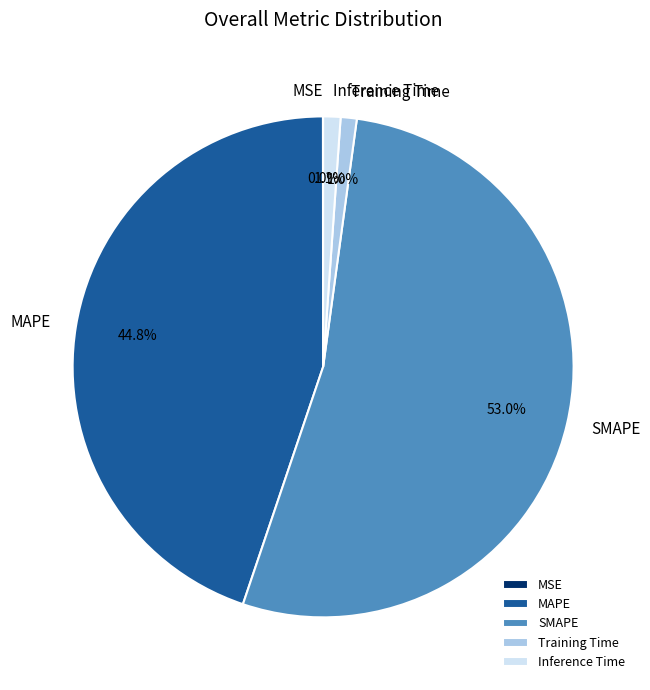

Which category has the biggest portion of the pie?

SMAPE